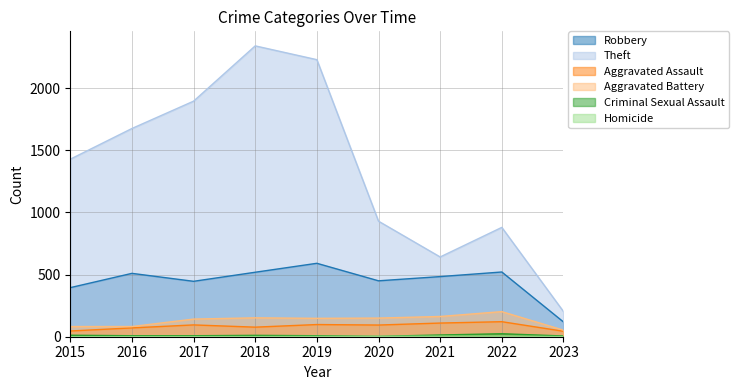

Rank the series by their maximum value, from lowest to highest.

Homicide, Criminal Sexual Assault, Aggravated Assault, Aggravated Battery, Robbery, Theft